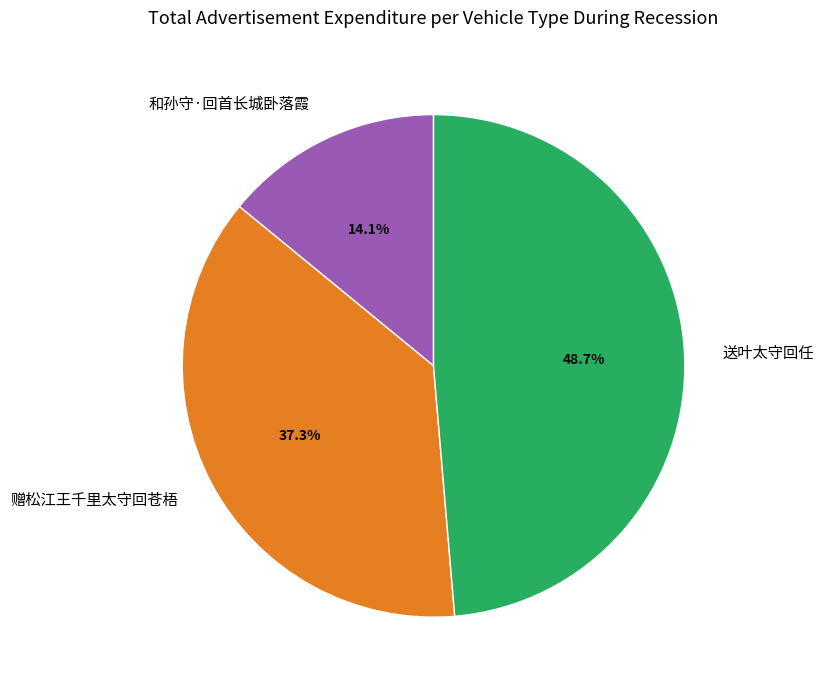

To the nearest percent, what portion does 和孙守·回首长城卧落霞 represent?

14%